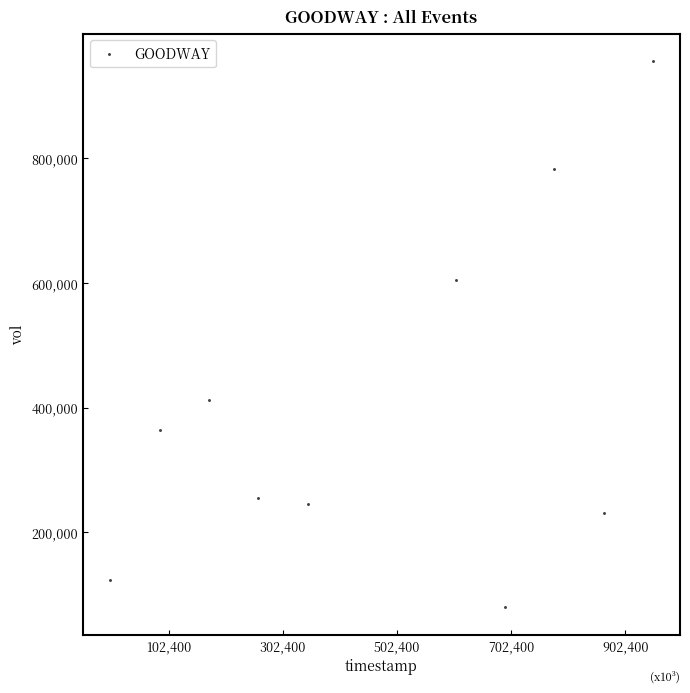

What Y value in the scatter plot is closest to 517950?

604000